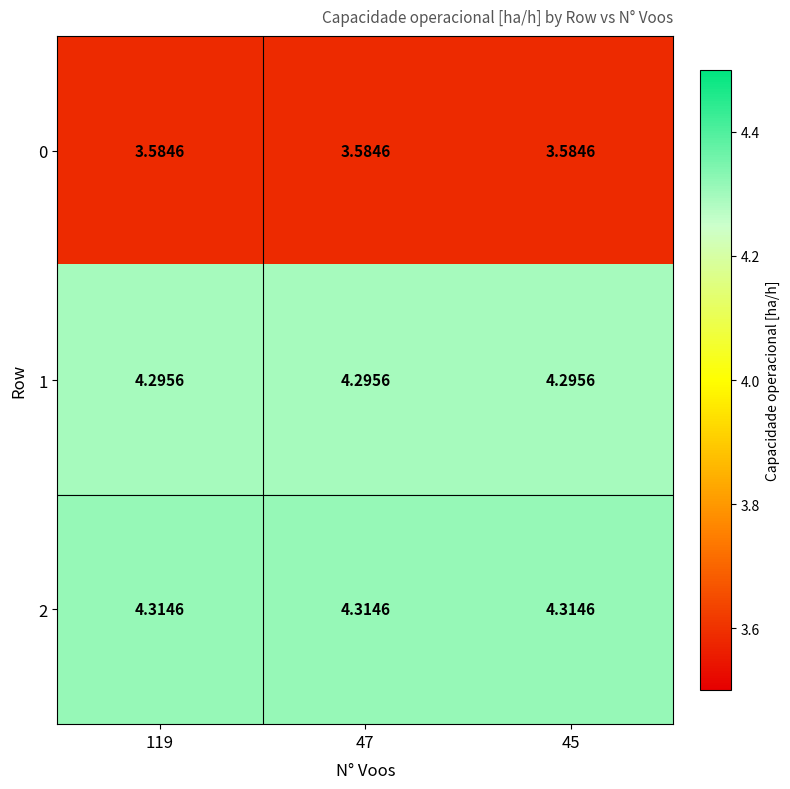

Is the value of 2 at 119 greater than the value of 1 at 45?

Yes